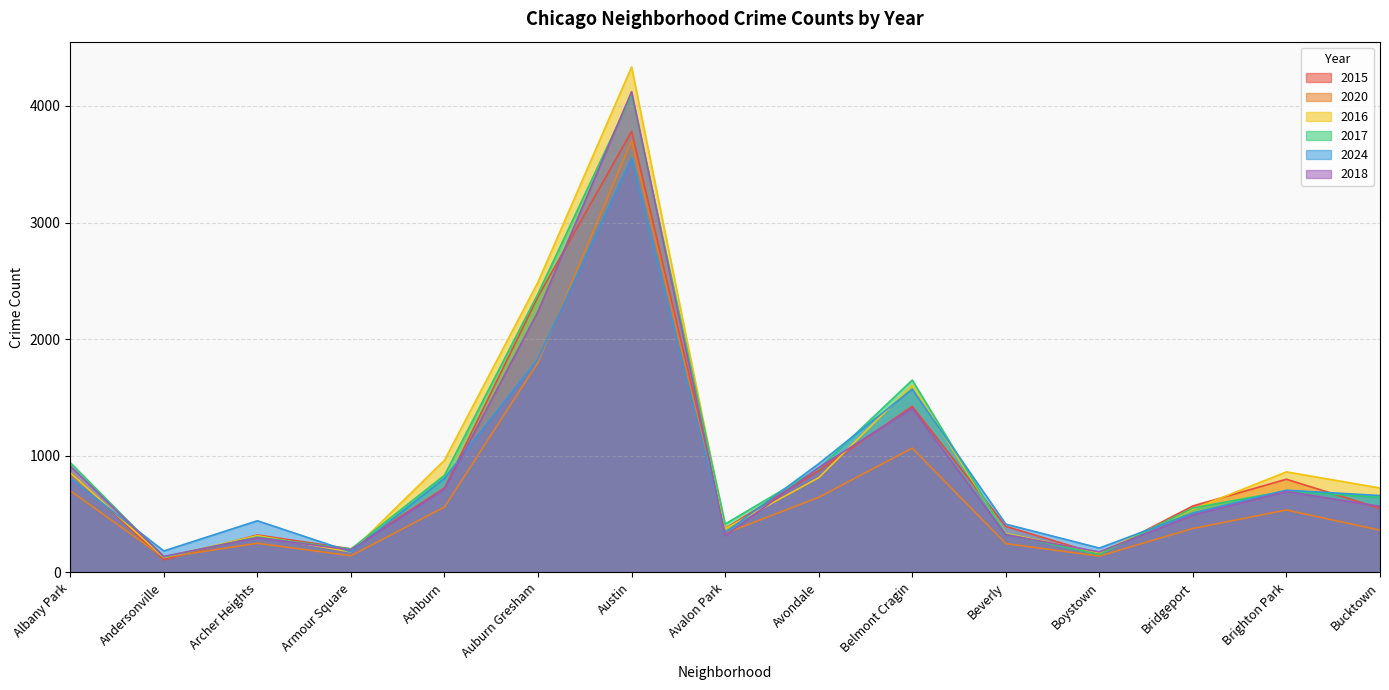

List the labels in order of 2024 value, largest first.

Austin, Auburn Gresham, Belmont Cragin, Avondale, Ashburn, Albany Park, Brighton Park, Bucktown, Bridgeport, Archer Heights, Beverly, Avalon Park, Boystown, Andersonville, Armour Square